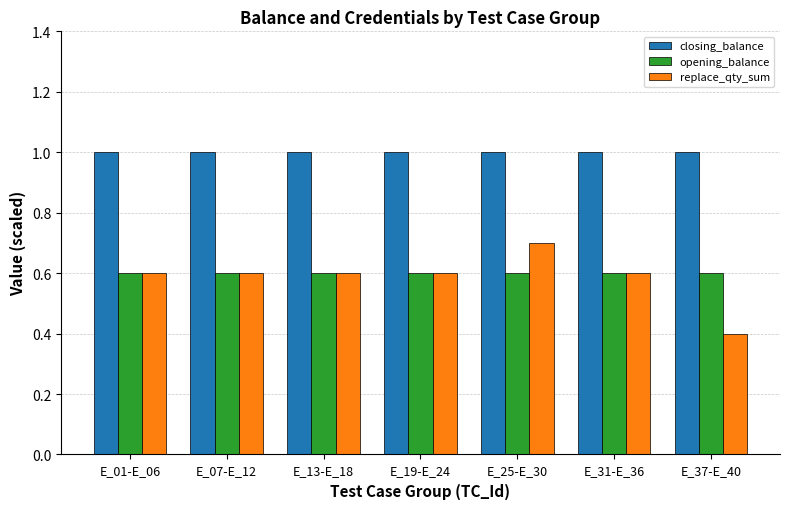

What is the label of the 1st bar from the right?

E_37-E_40